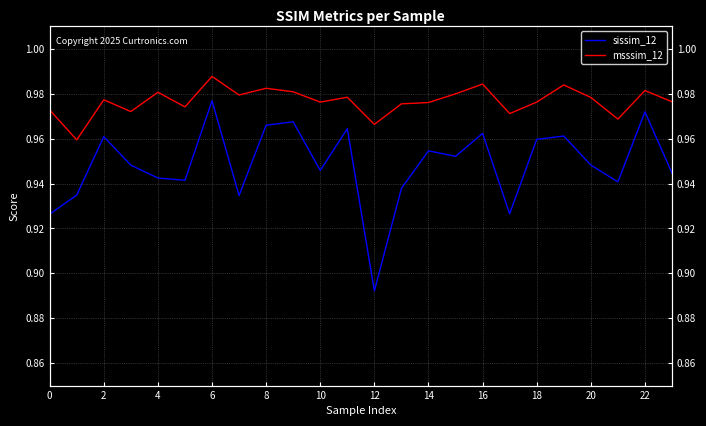

Between 6 and 0, which is larger?

6